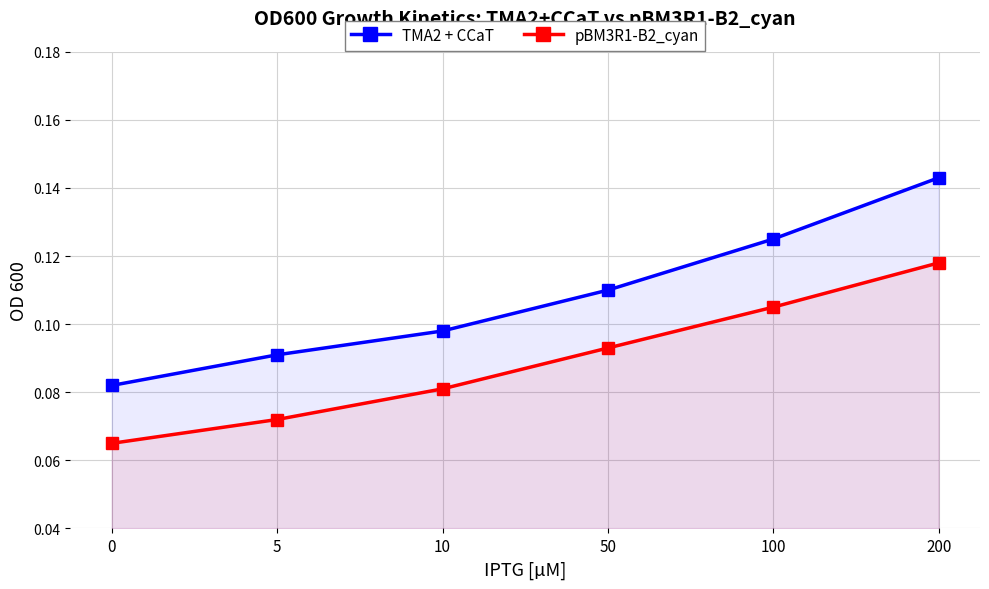

What is the sum of all TMA2 + CCaT values?

0.6